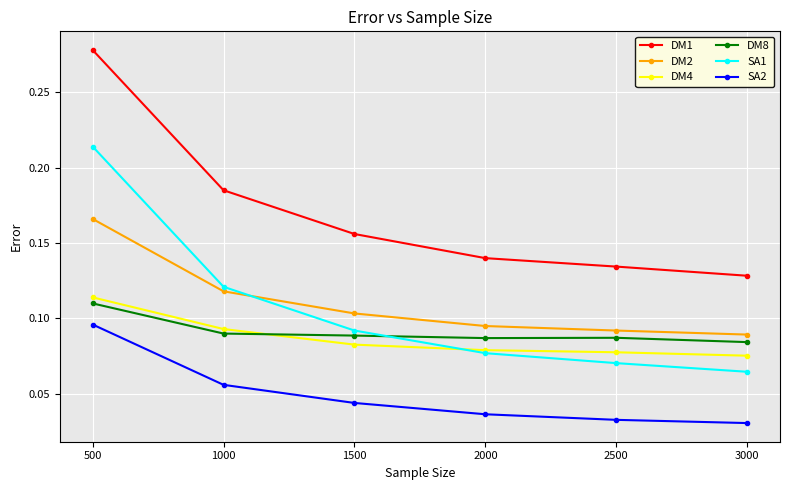

Which category has the lowest value in the DM2 series?

3000